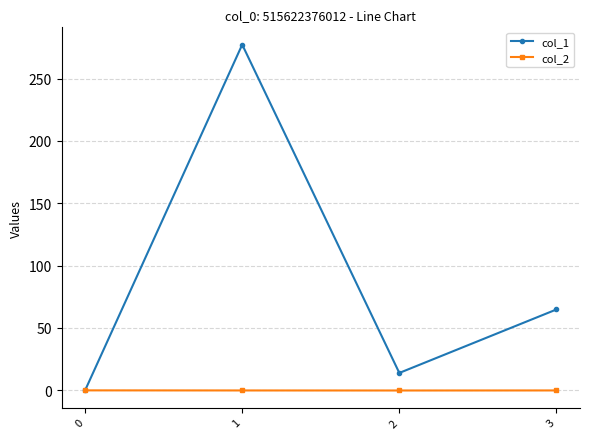

True or false: col_1 has a value of 102.0 at 3.

False